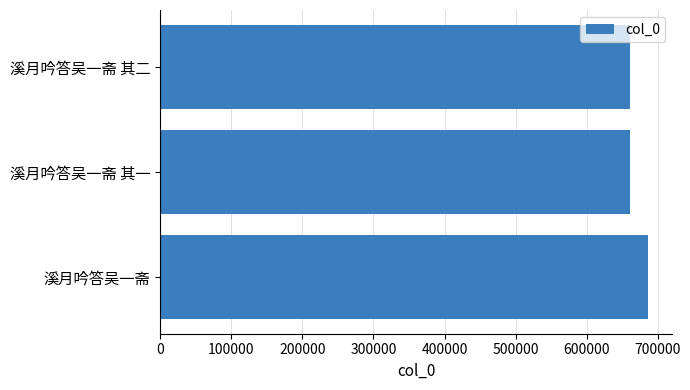

What is the change in value from 溪月吟答吴一斋 to 溪月吟答吴一斋 其二?

-24615